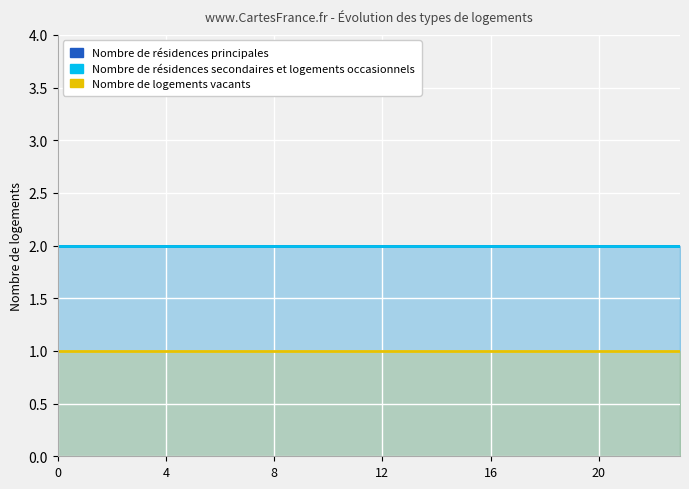

True or false: Nombre de résidences principales has a value of 3 at 18.

False